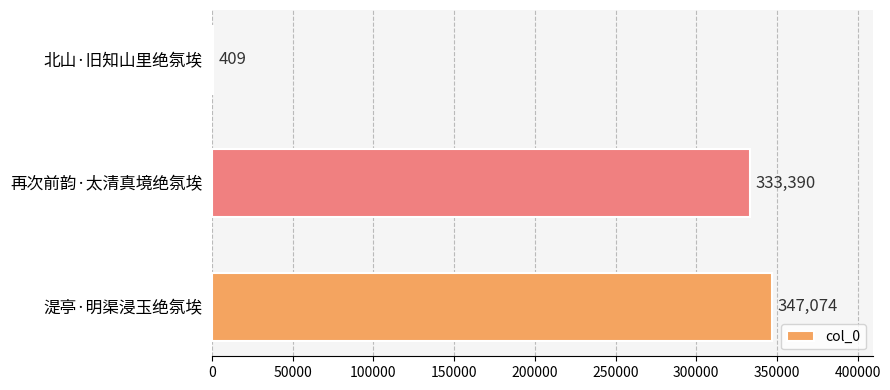

Does the chart contain stacked bars?

No